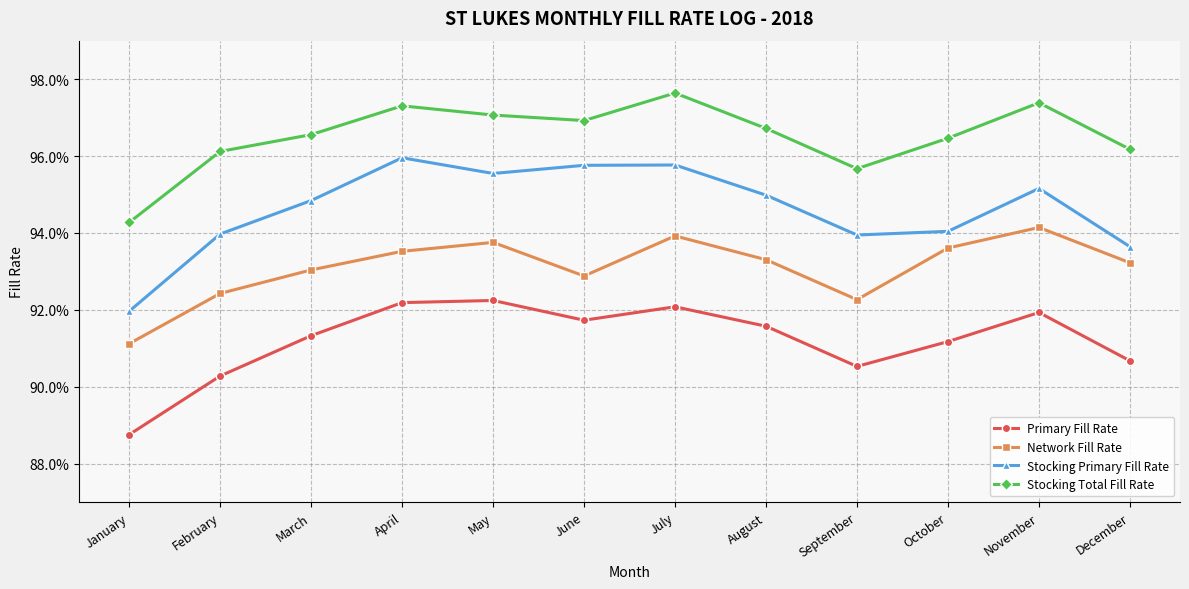

True or false: Stocking Total Fill Rate and Primary Fill Rate intersect in this chart.

False